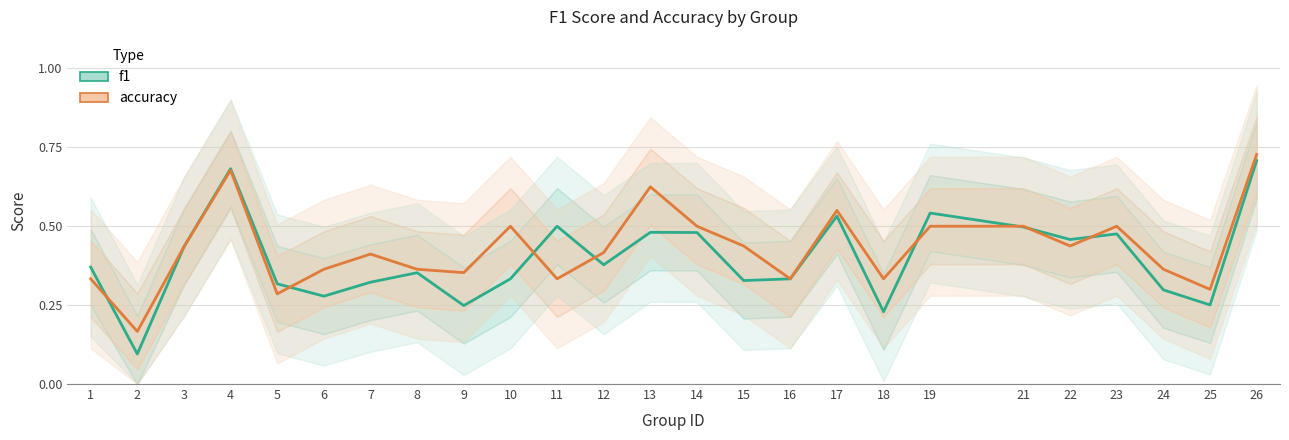

Reading left to right, transcribe all the data shown in this chart.

f1: 0.4	0.1	0.4	0.7	0.3	0.3	0.3	0.4	0.2	0.3	0.5	0.4	0.5	0.5	0.3	0.3	0.5	0.2	0.5	0.5	0.5	0.5	0.3	0.3	0.7
accuracy: 0.3	0.2	0.4	0.7	0.3	0.4	0.4	0.4	0.4	0.5	0.3	0.4	0.6	0.5	0.4	0.3	0.6	0.3	0.5	0.5	0.4	0.5	0.4	0.3	0.7